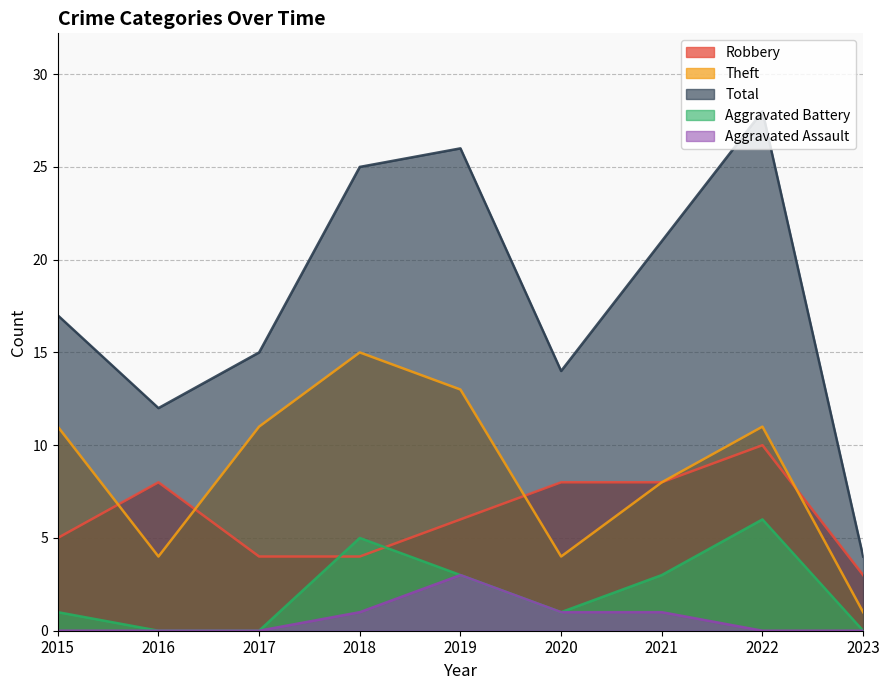

Is the value of Robbery at 2019 greater than the value of Theft at 2018?

No